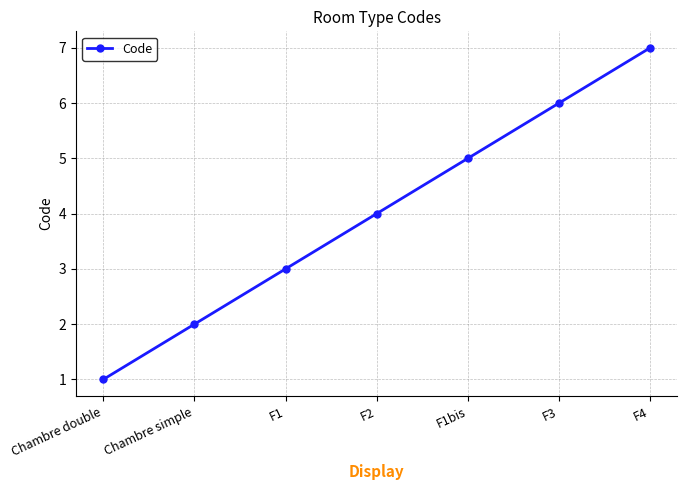

What is the average value?

4